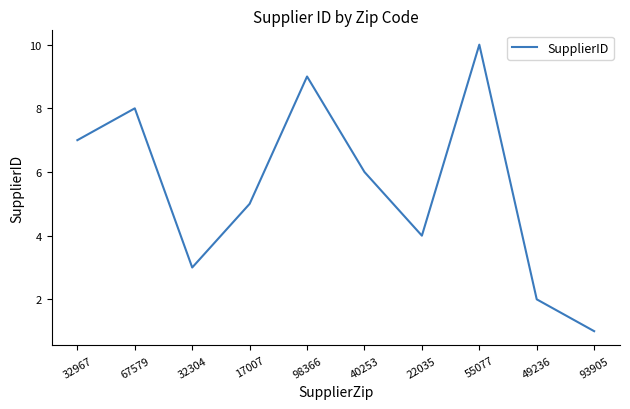

What is the smallest value displayed?

1